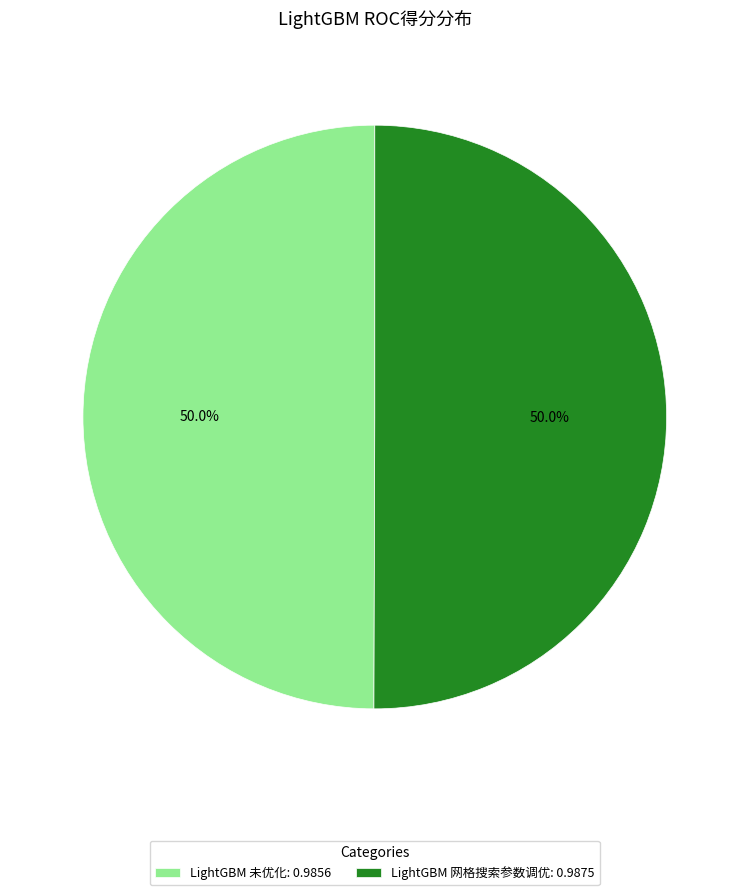

To the nearest percent, what portion does LightGBM 未优化 represent?

50%